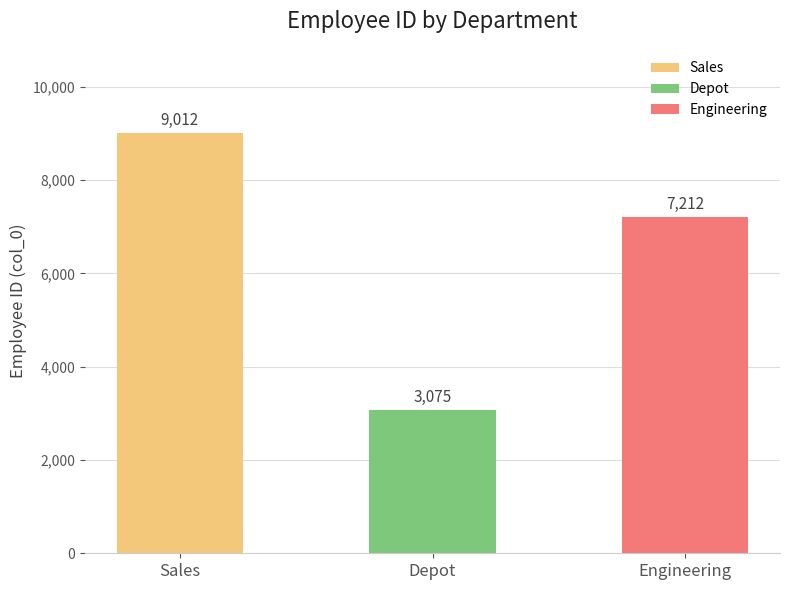

Reading left to right, extract all data points from this chart.

Sales=9012	Depot=3075	Engineering=7212